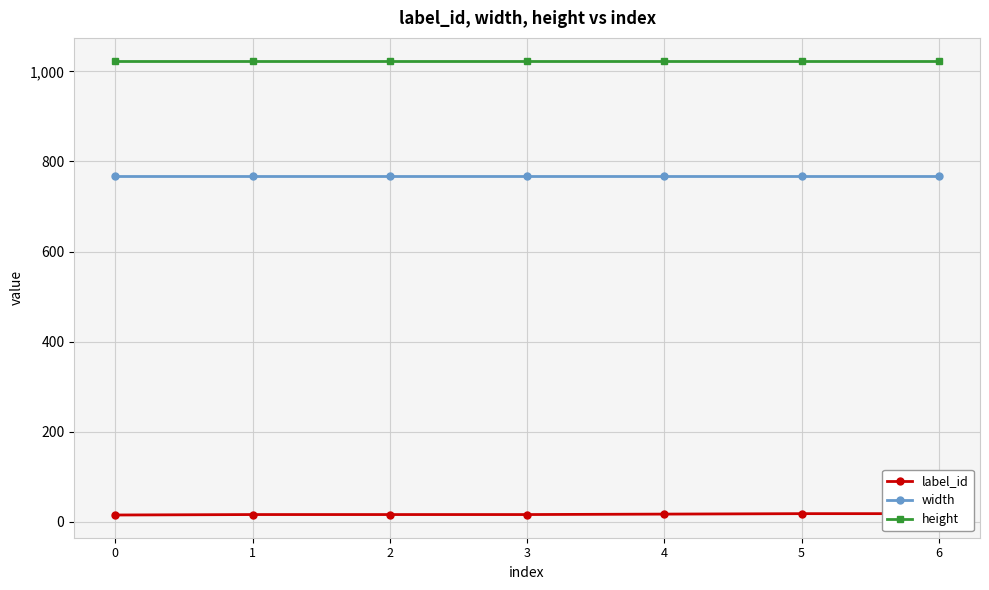

True or false: width and height cross at least once.

False